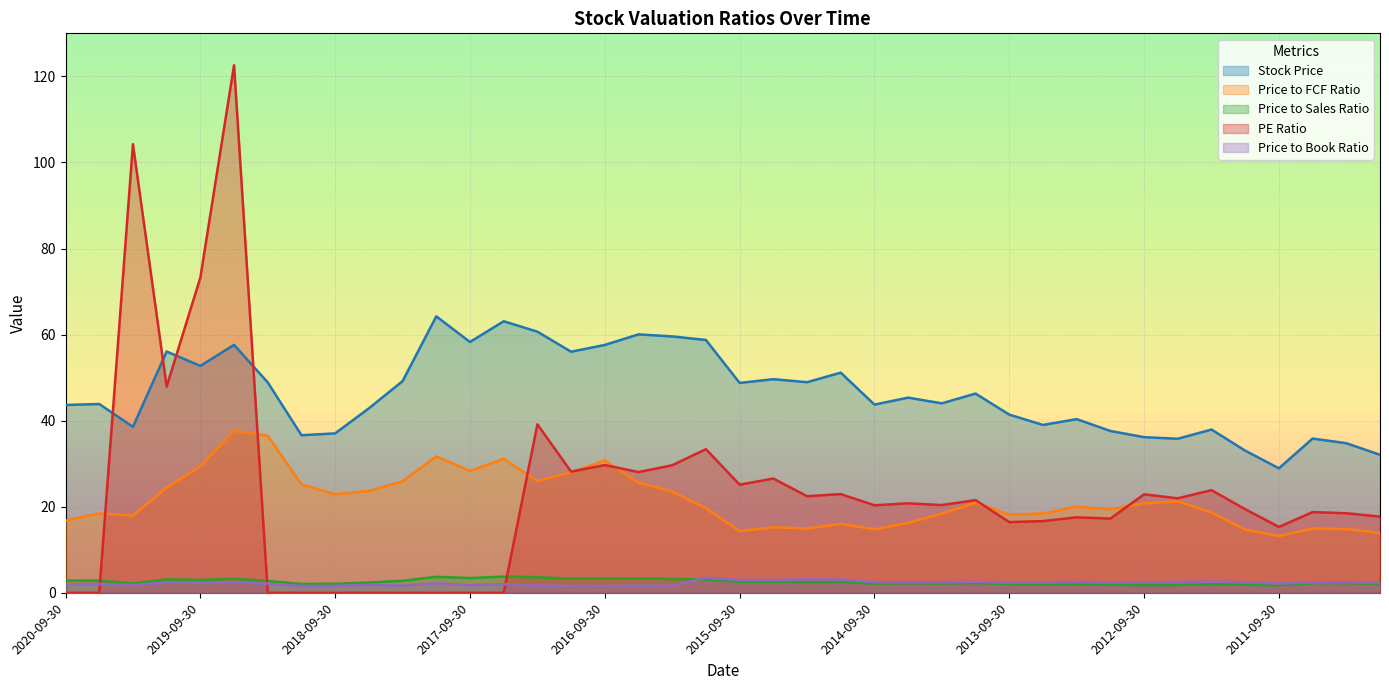

List the labels in order of Price to Sales Ratio value, smallest first.

2011-09-30, 2012-09-30, 2012-06-30, 2012-12-31, 2011-12-31, 2013-06-30, 2013-03-31, 2013-09-30, 2012-03-31, 2018-12-31, 2018-09-30, 2010-12-31, 2014-09-30, 2014-03-31, 2020-03-31, 2014-06-30, 2011-03-31, 2011-06-30, 2013-12-31, 2018-06-30, 2015-03-31, 2014-12-31, 2015-09-30, 2015-06-30, 2019-03-31, 2018-03-31, 2020-06-30, 2020-09-30, 2019-09-30, 2019-12-31, 2015-12-31, 2016-03-31, 2016-12-31, 2019-06-30, 2016-09-30, 2016-06-30, 2017-09-30, 2017-03-31, 2017-12-31, 2017-06-30